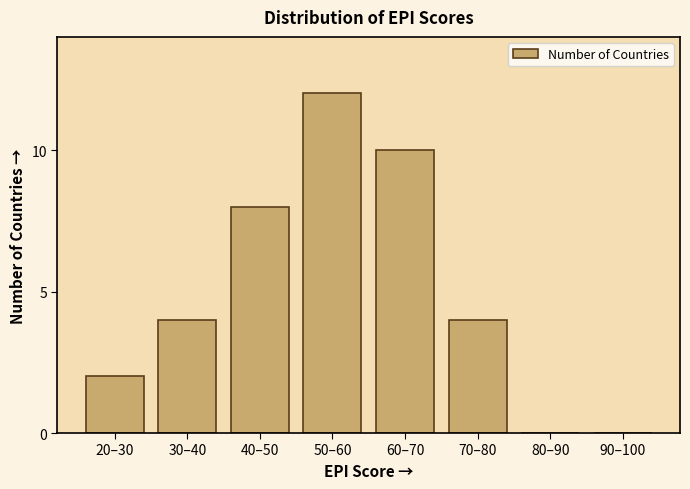

Reading left to right, transcribe all the data shown in this chart.

20–30=2	30–40=4	40–50=8	50–60=12	60–70=10	70–80=4	80–90=0	90–100=0